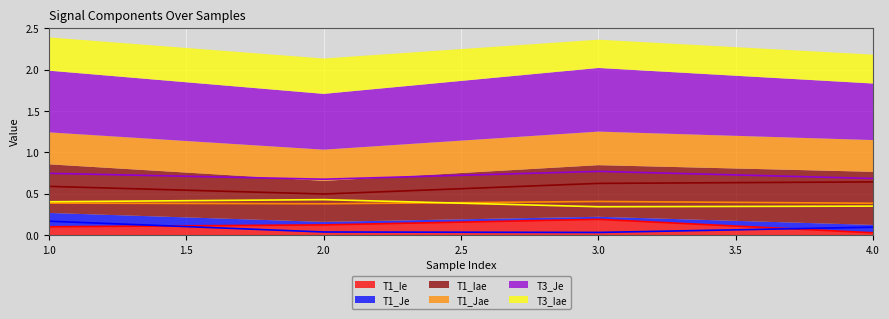

At how many categories does at least one series exceed 0?

4